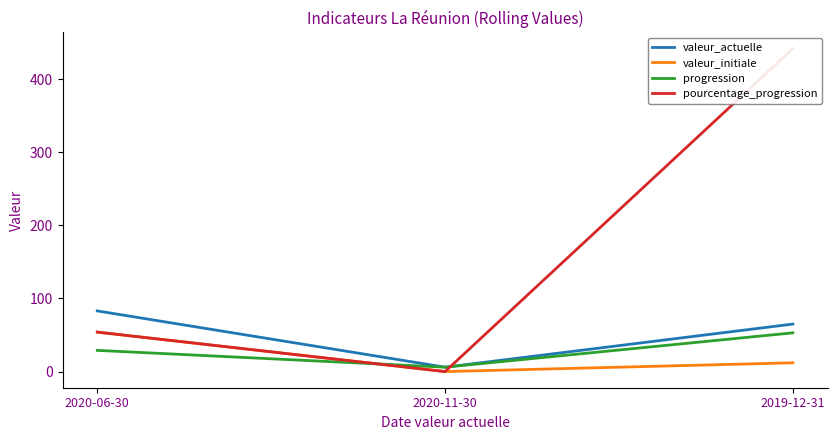

The value of valeur_actuelle at 2019-12-31 is 24. True or false?

False